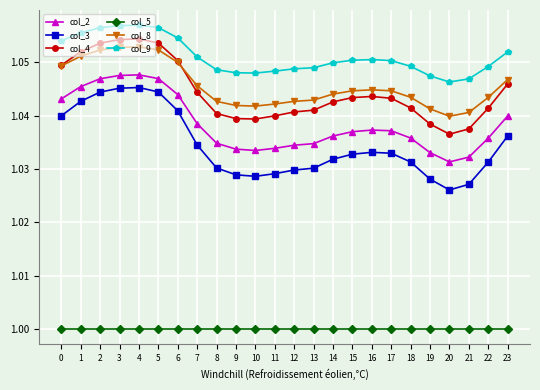

At how many categories does at least one series exceed 1?

24